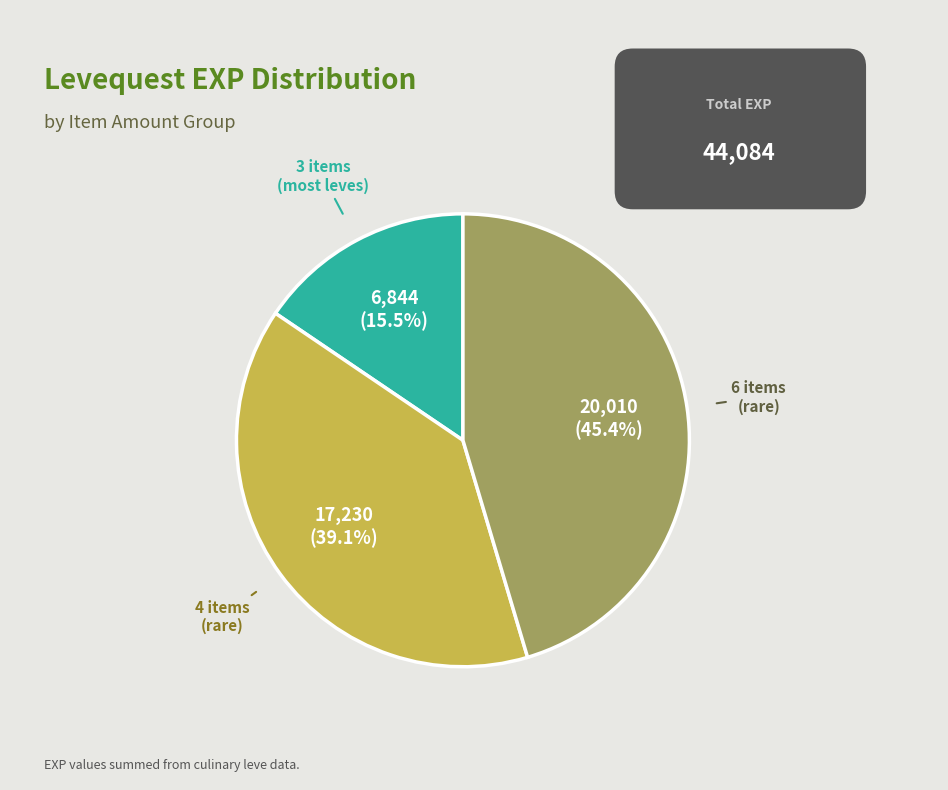

Rank the categories by value from lowest to highest.

3 items (most leves), 4 items (rare), 6 items (rare)